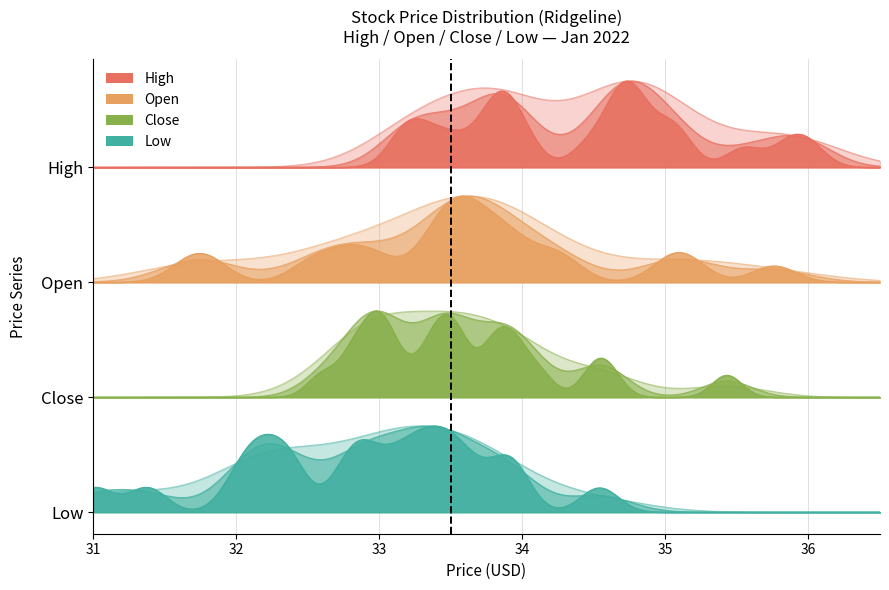

True or false: Close and High cross at least once.

False